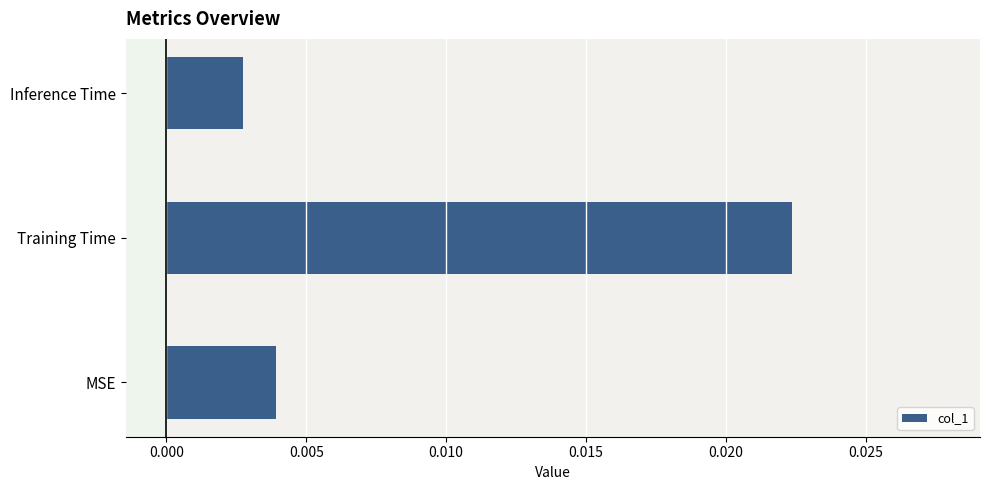

How many values are between 0 and 1?

3